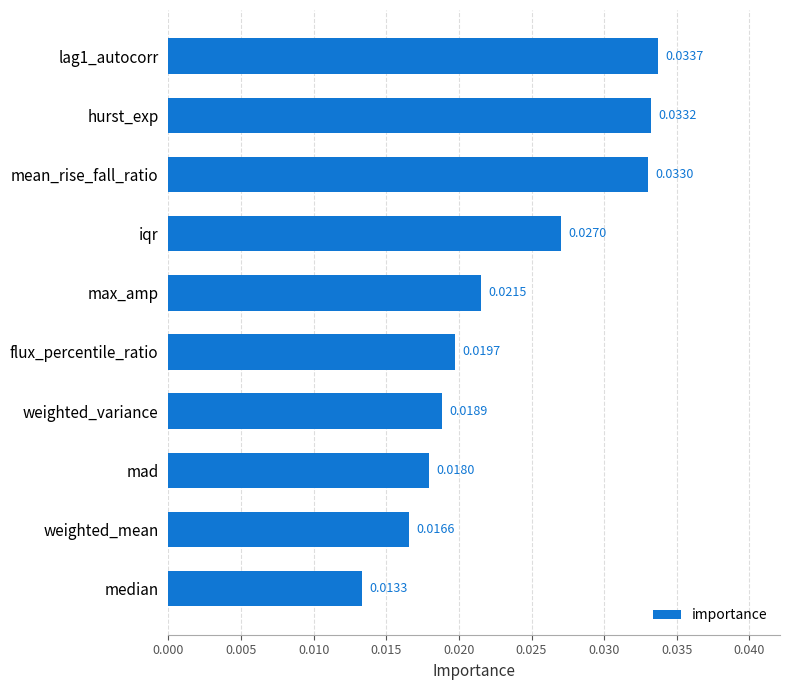

List the labels in order of value, smallest first.

median, weighted_mean, mad, weighted_variance, flux_percentile_ratio, max_amp, iqr, mean_rise_fall_ratio, hurst_exp, lag1_autocorr